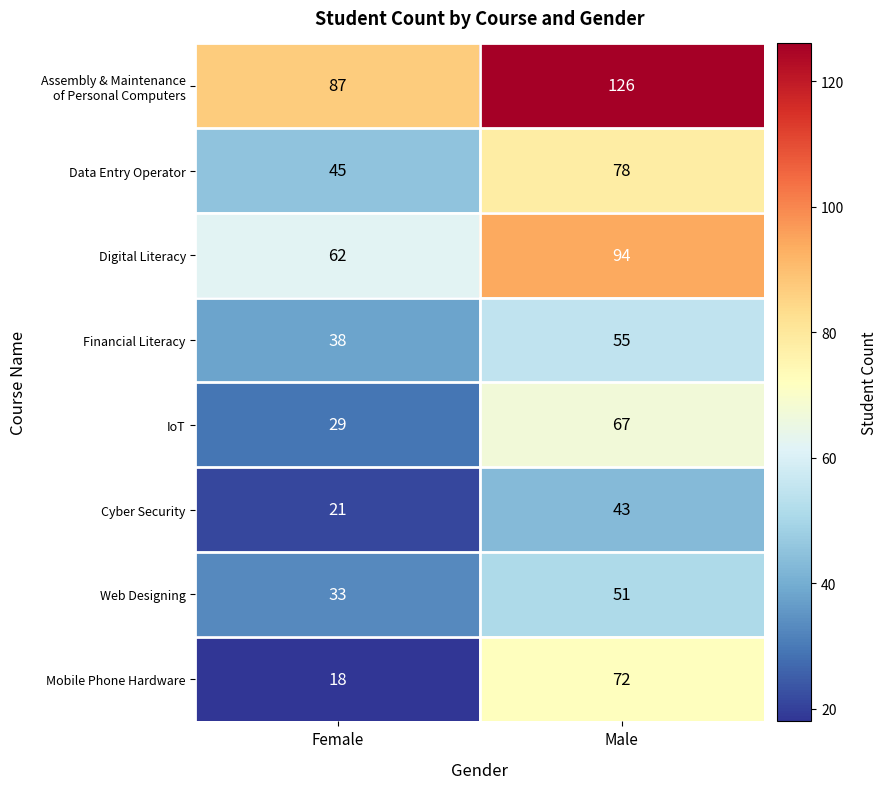

What is the total value across all series at Female?

333